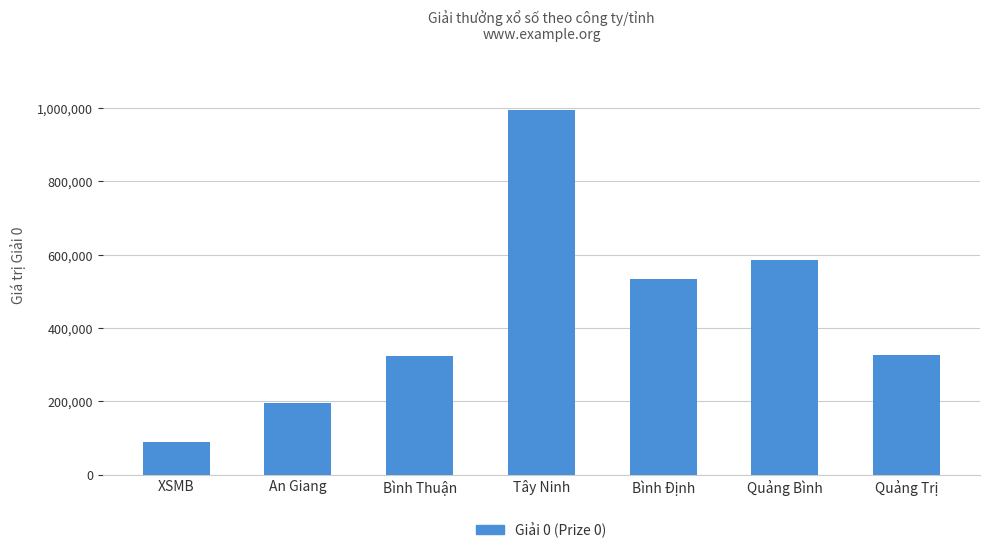

The value at Quảng Trị is 325861. True or false?

True